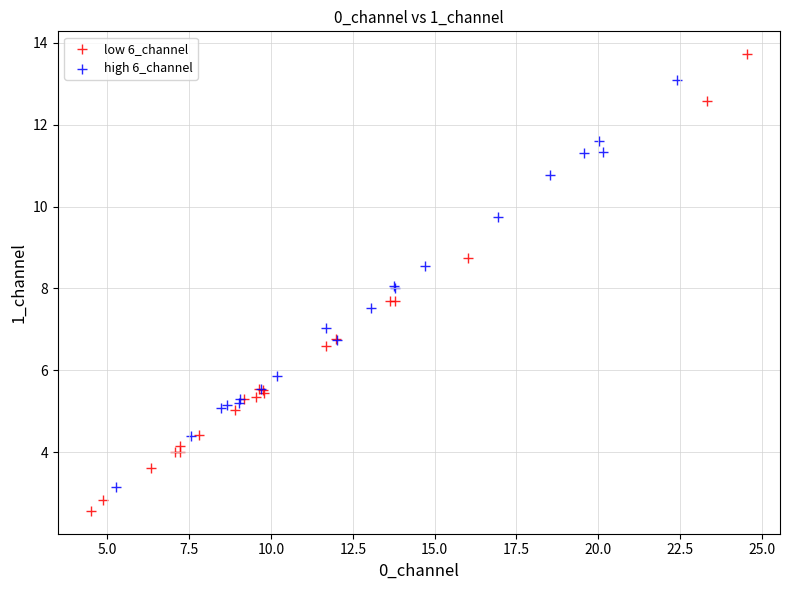

Which series contains the highest Y value?

low 6_channel